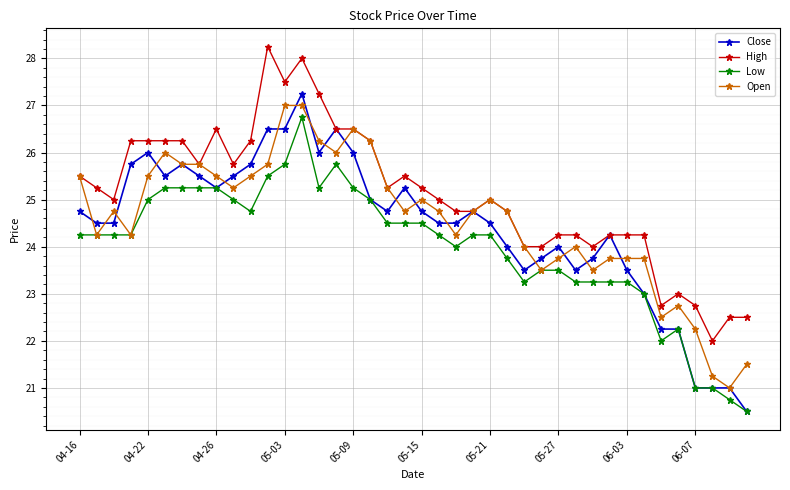

Count the number of categories in the chart.

40